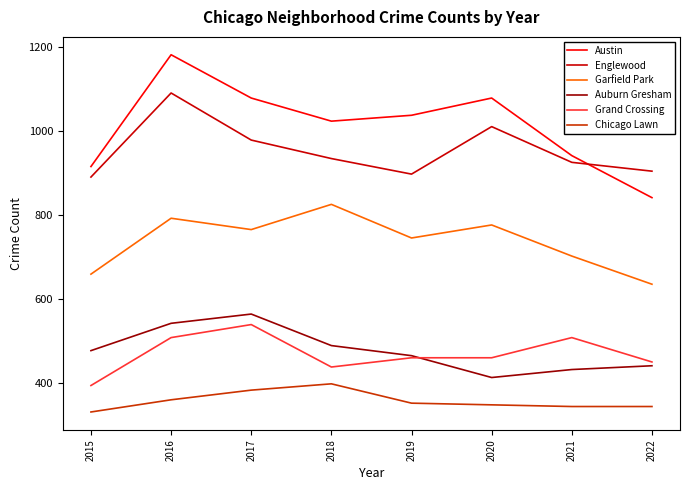

What is the difference between the maximum and minimum values in the Austin series?

340